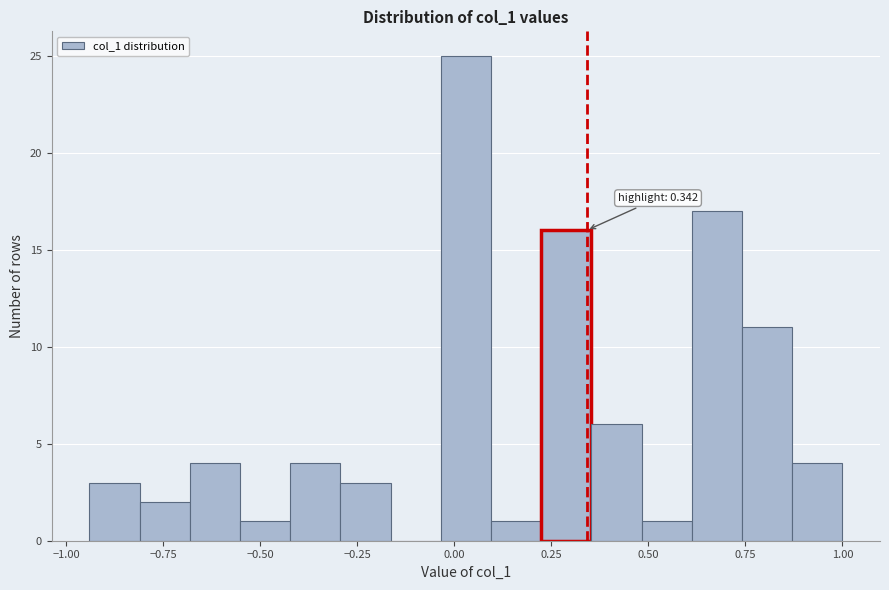

Read against the x-axis, roughly where is the centre of the tallest bar?

0.05